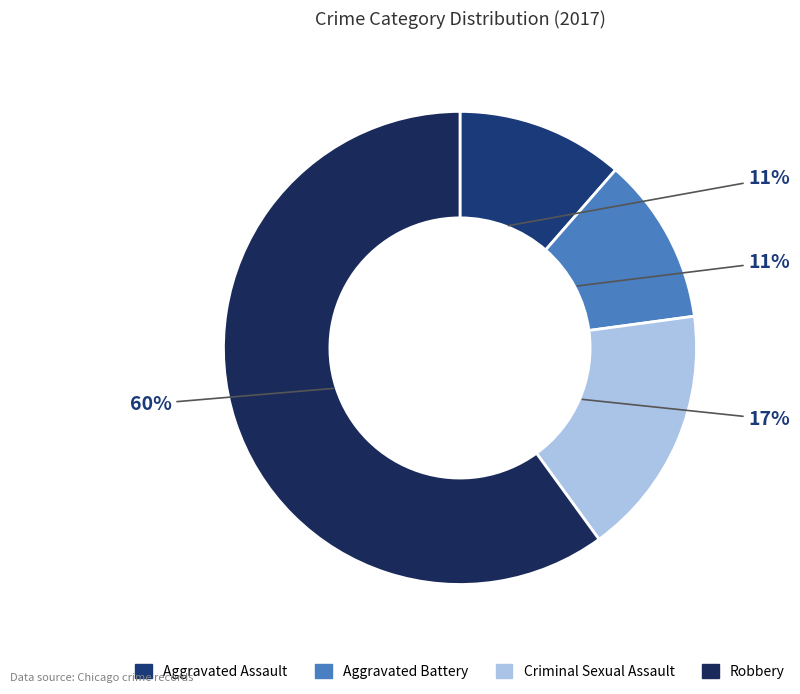

Approximately how many times larger is the value at Aggravated Assault compared to Criminal Sexual Assault?

0.7